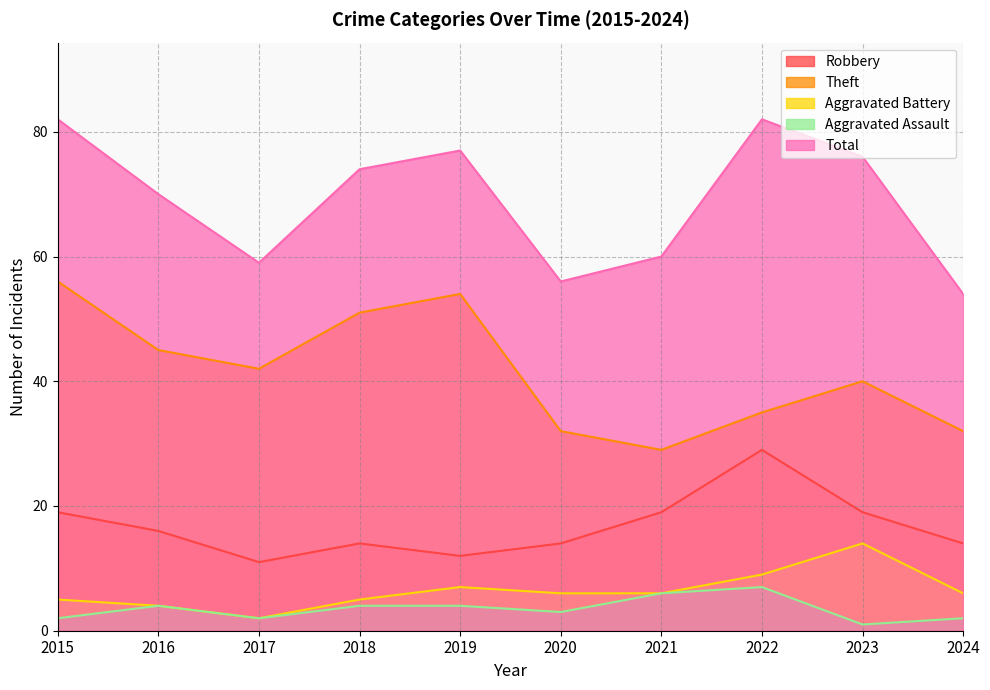

True or false: Aggravated Battery and Robbery intersect in this chart.

False